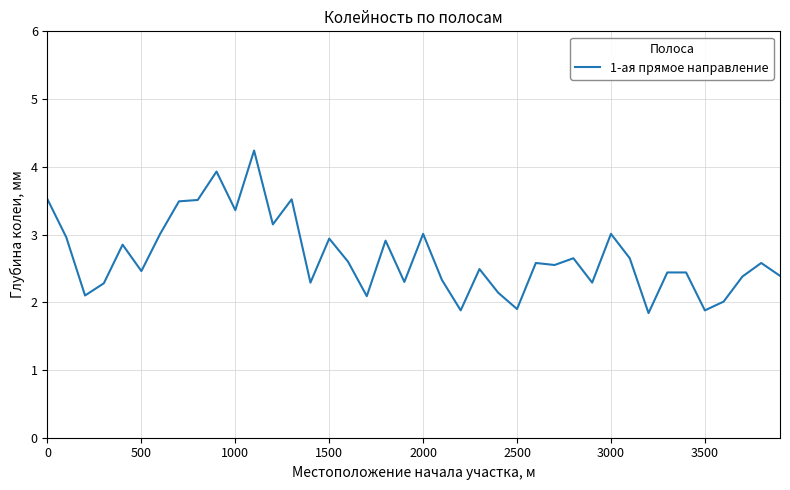

True or false: there are more than 2 points higher than both neighbors.

True